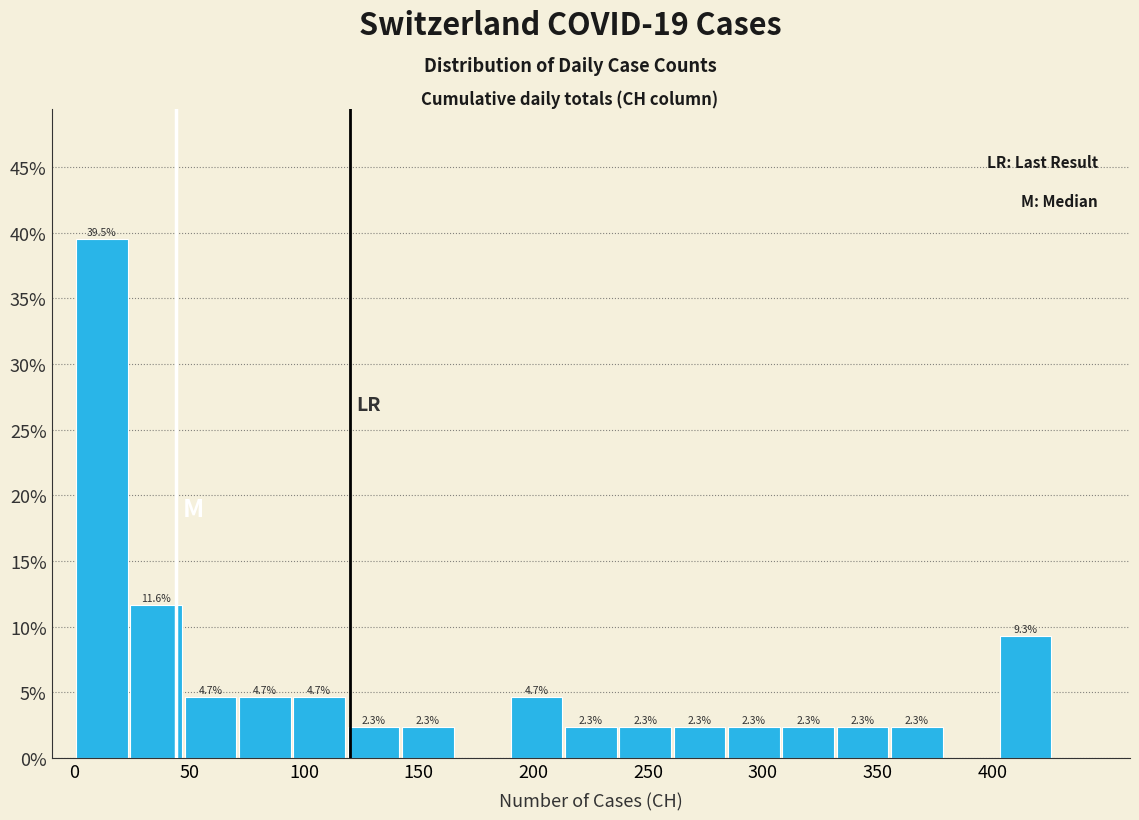

Which range on the x-axis has the tallest bar?

0 to 25